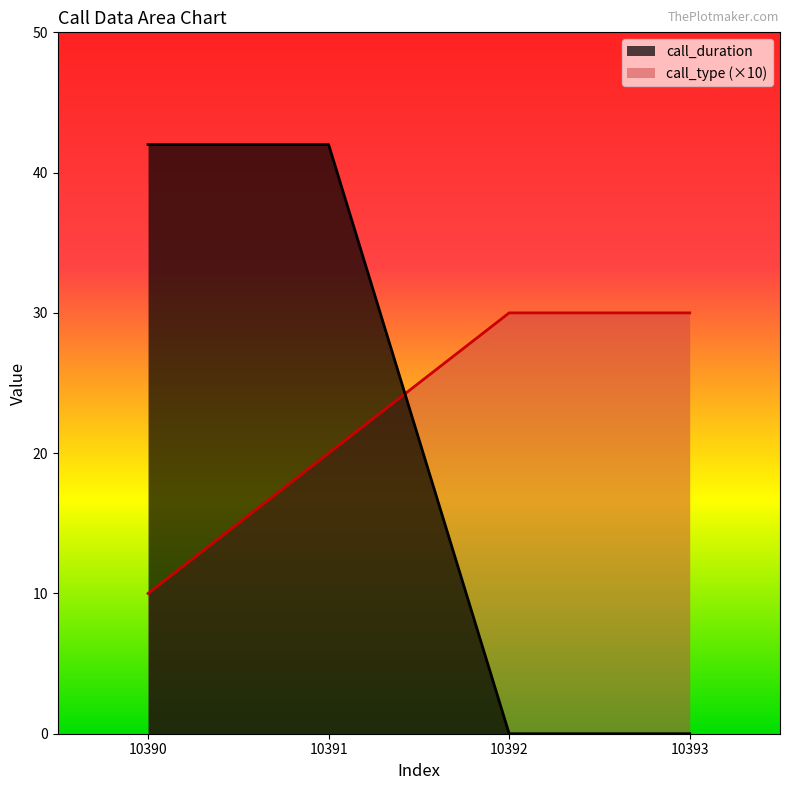

Is the value of call_duration at 10393 greater than the value of call_type at 10390?

No